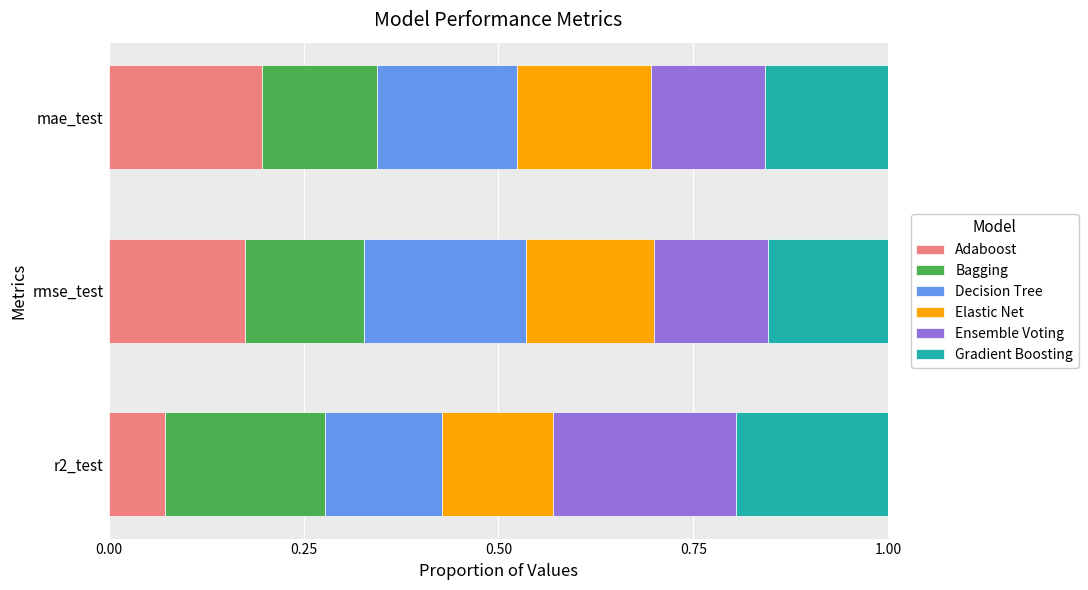

At which label does Adaboost reach its minimum?

r2_test